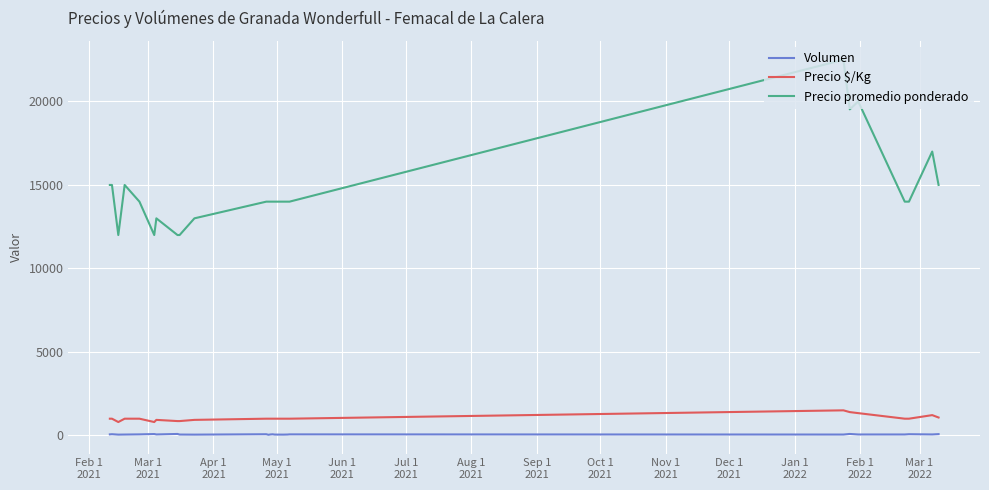

What is the minimum value for Precio promedio ponderado?

12000